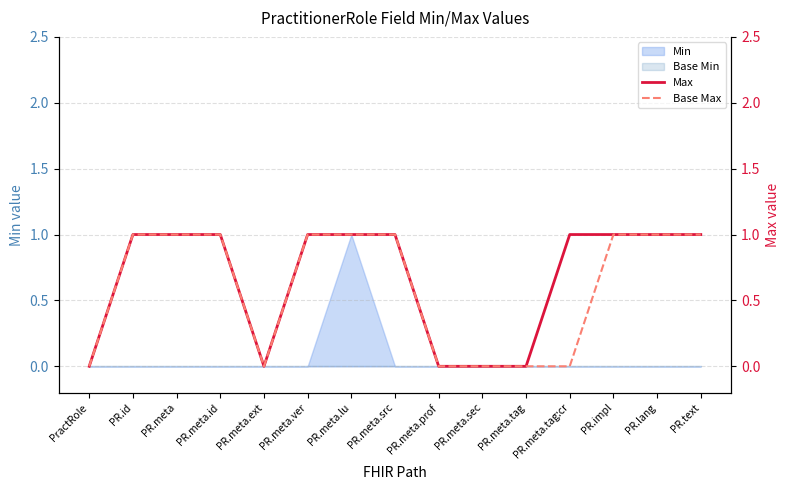

Which category has the highest value in the Min series?

PR.meta.lu